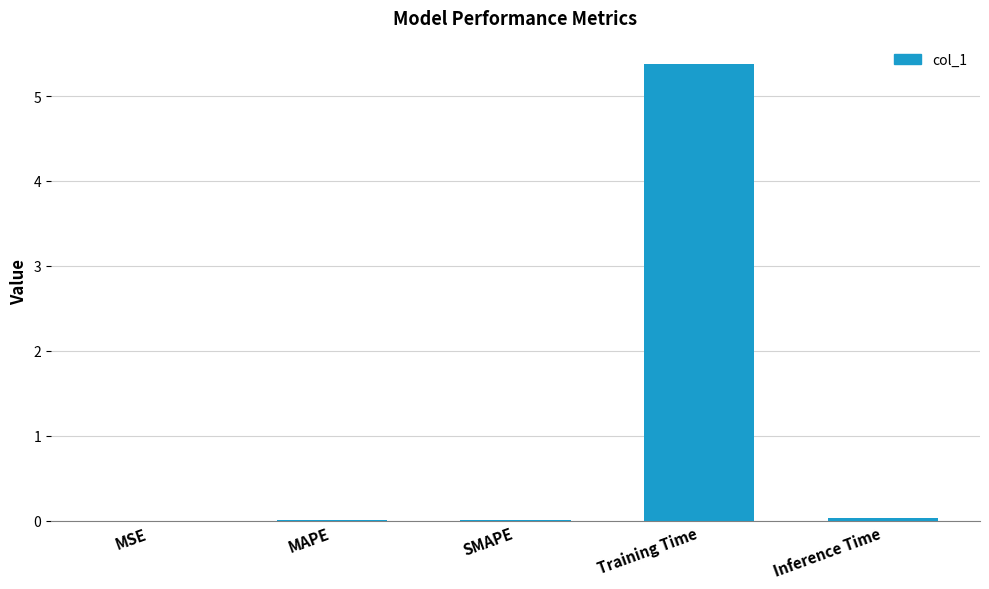

Count the number of data series in this chart.

1